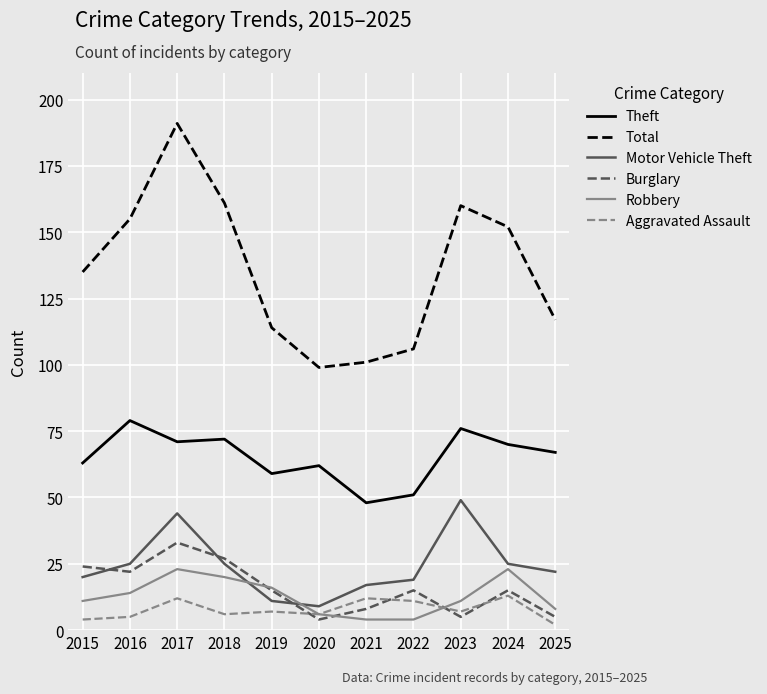

True or false: Burglary and Motor Vehicle Theft cross at least once.

True